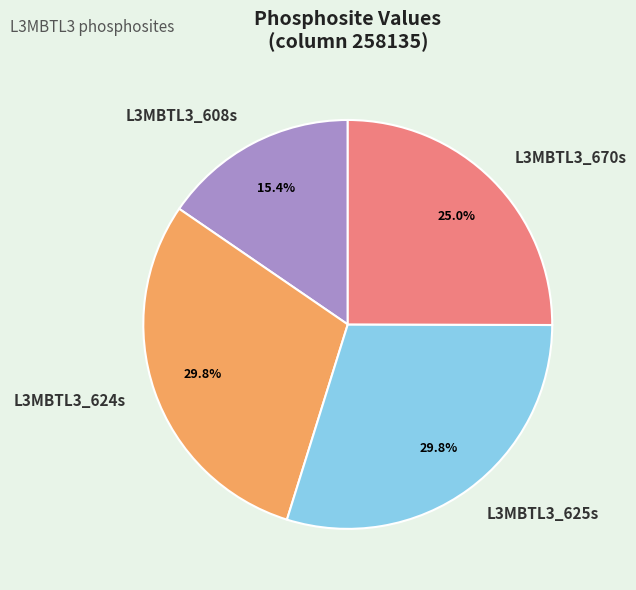

Count the number of slices in the pie.

4